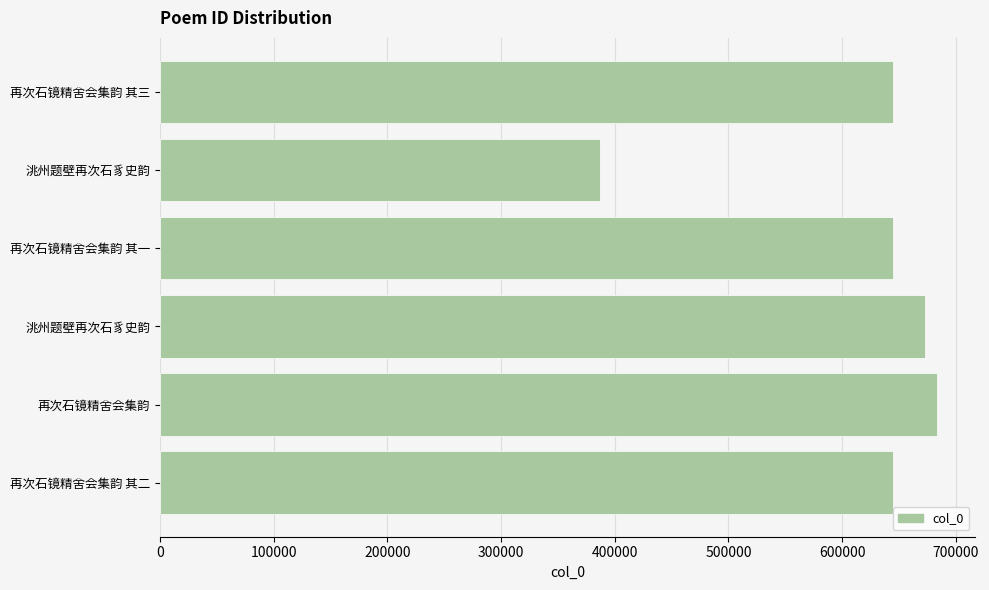

Which category has the highest value across all series?

再次石镜精舍会集韵